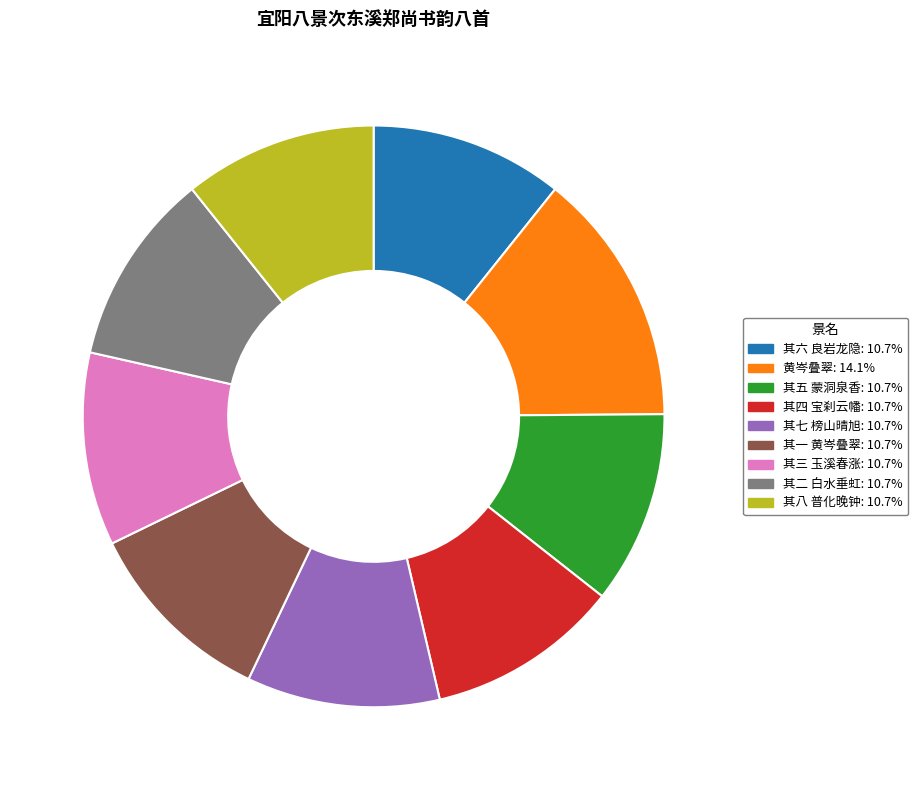

Does any single category account for the majority?

No